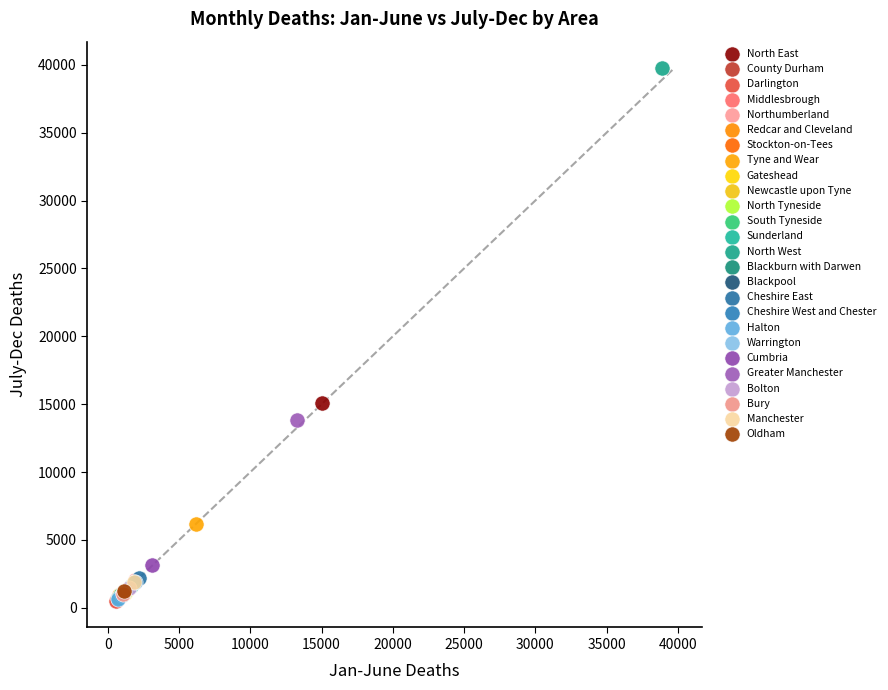

What are all the series names shown in the legend?

North East, County Durham, Darlington, Middlesbrough, Northumberland, Redcar and Cleveland, Stockton-on-Tees, Tyne and Wear, Gateshead, Newcastle upon Tyne, North Tyneside, South Tyneside, Sunderland, North West, Blackburn with Darwen, Blackpool, Cheshire East, Cheshire West and Chester, Halton, Warrington, Cumbria, Greater Manchester, Bolton, Bury, Manchester, Oldham